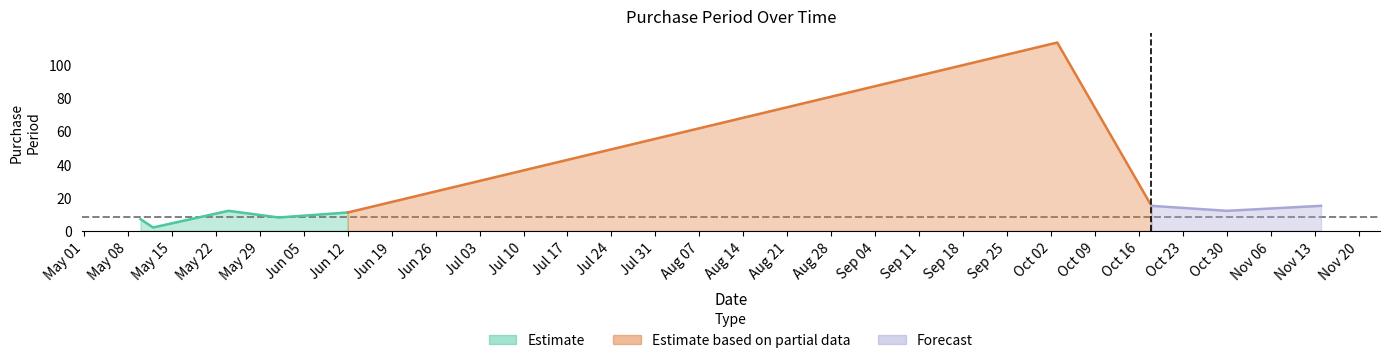

List the labels in order of value, largest first.

2017-10-03, 2017-10-18, 2017-11-14, 2017-05-24, 2017-10-30, 2017-06-12, 2017-06-01, 2017-05-10, 2017-05-12